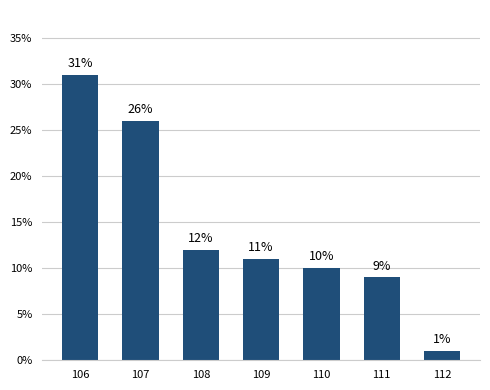

Between 108 and 111, which is larger?

108